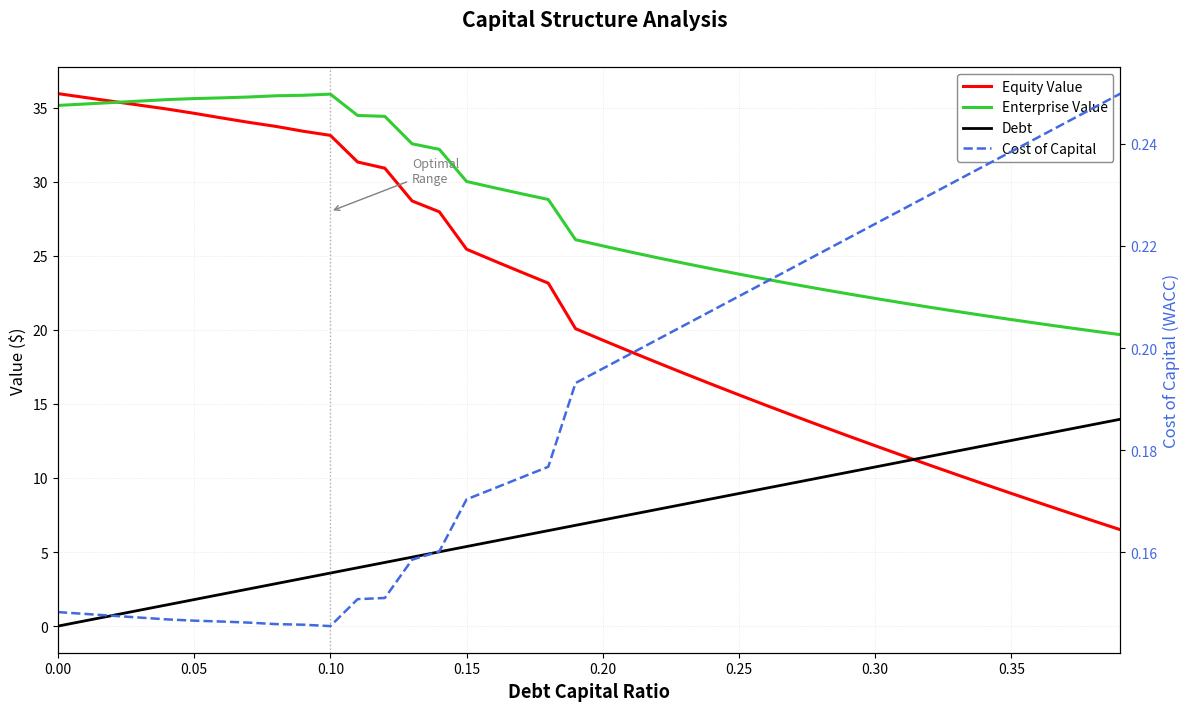

What is the sum of all Enterprise Value values?

1117.0